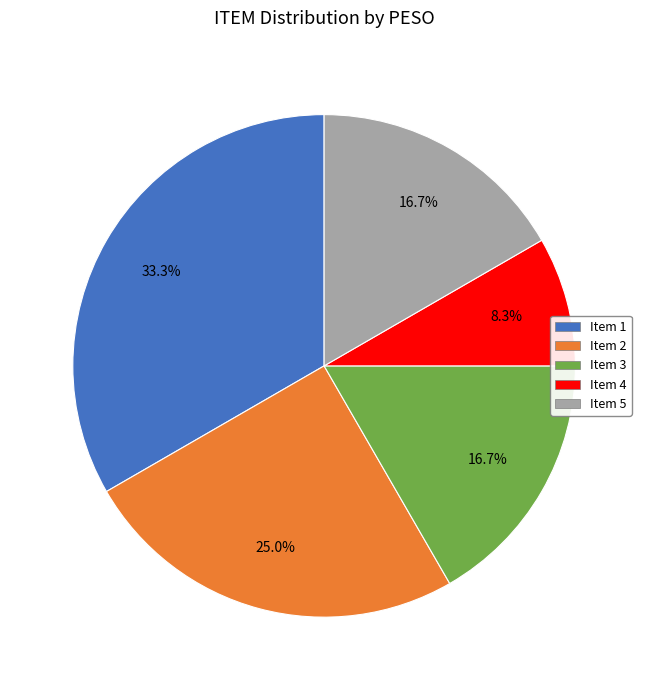

Count the number of slices in the pie.

5